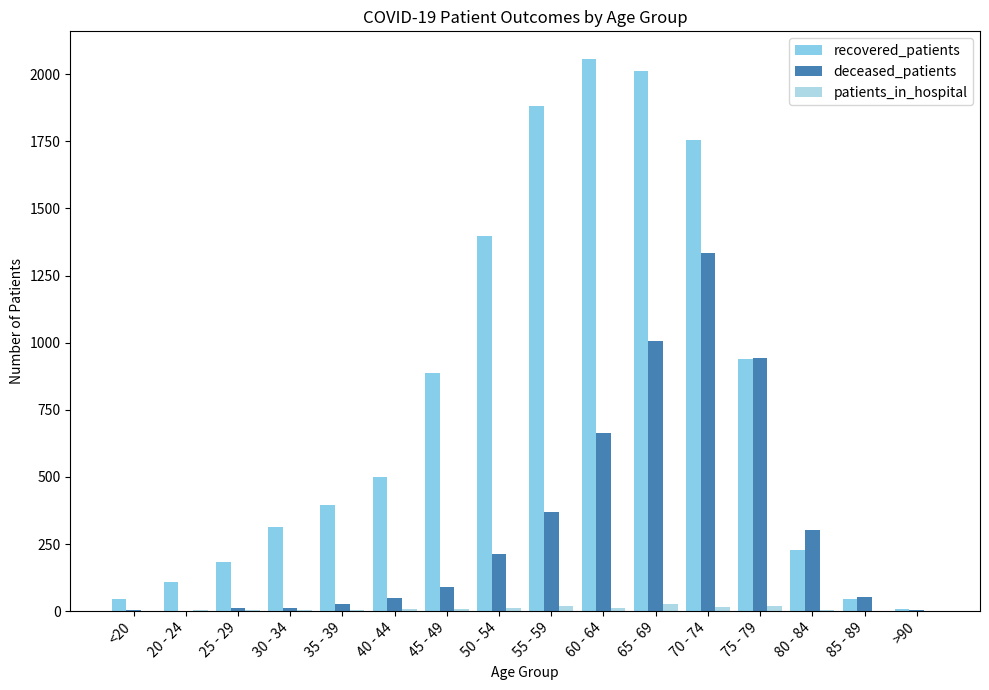

What is the average value of the patients_in_hospital series?

9